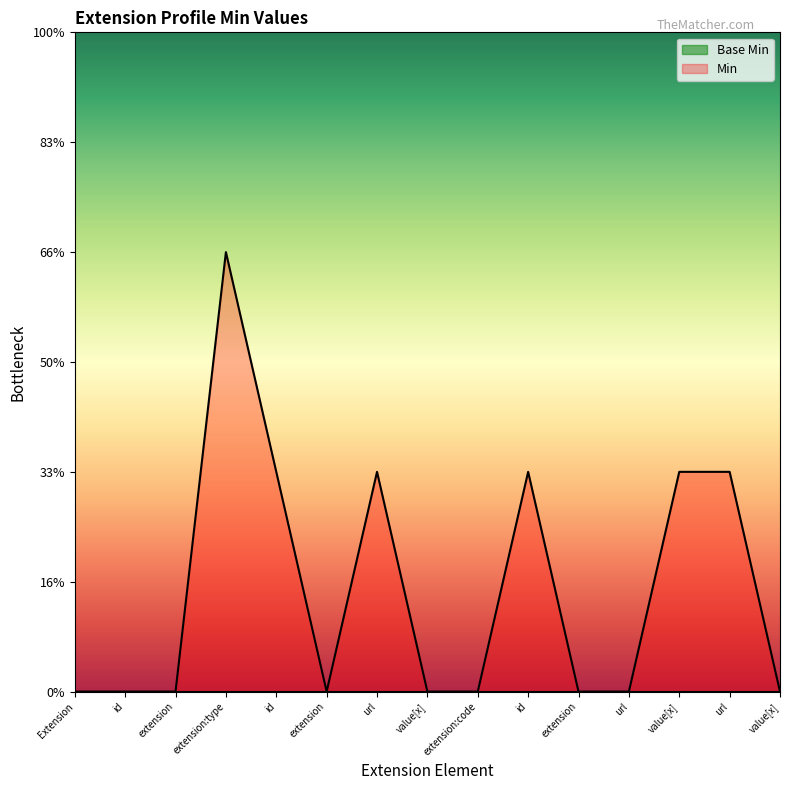

What is the difference between the second highest and minimum values?

1